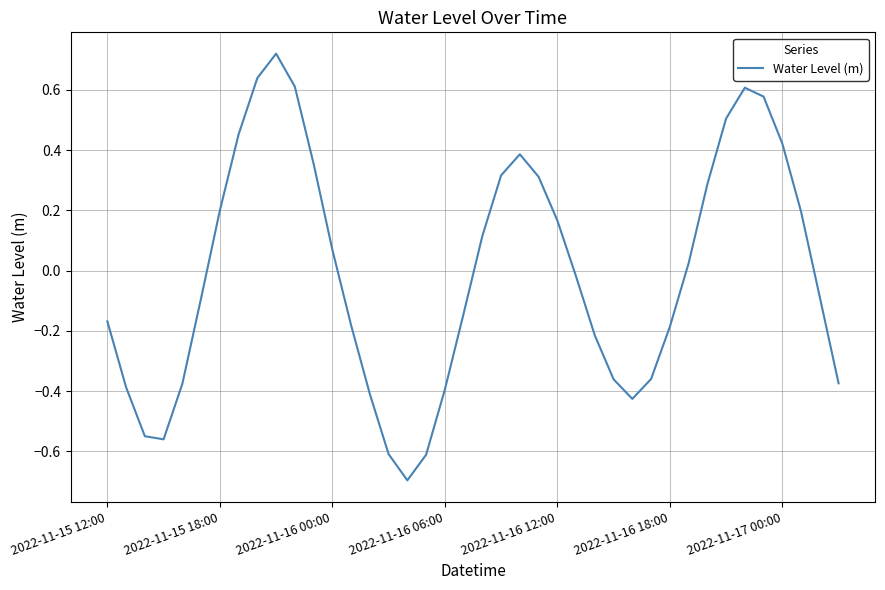

How many negative values are there?

21